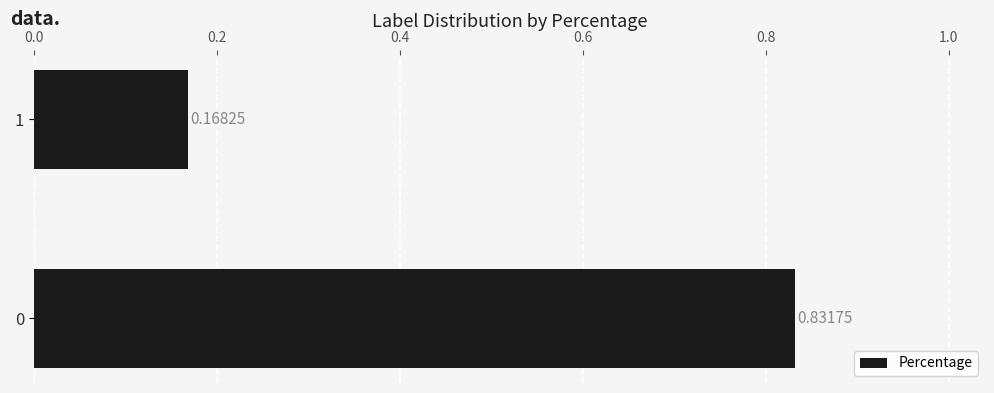

List the labels in order of value, smallest first.

1, 0